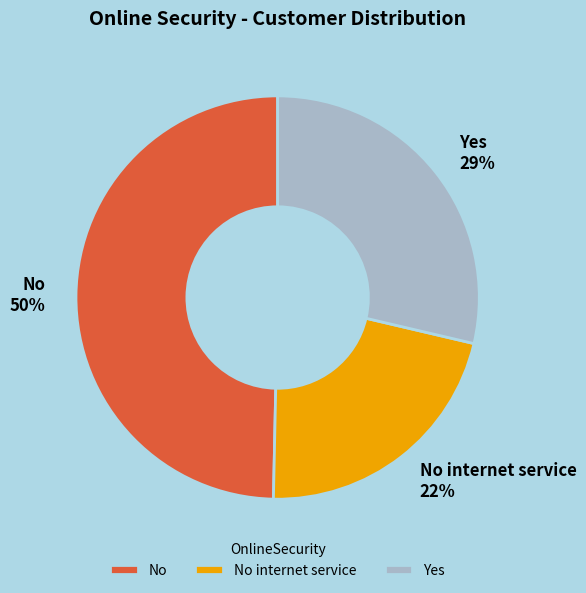

To the nearest percent, what portion does Yes represent?

29%